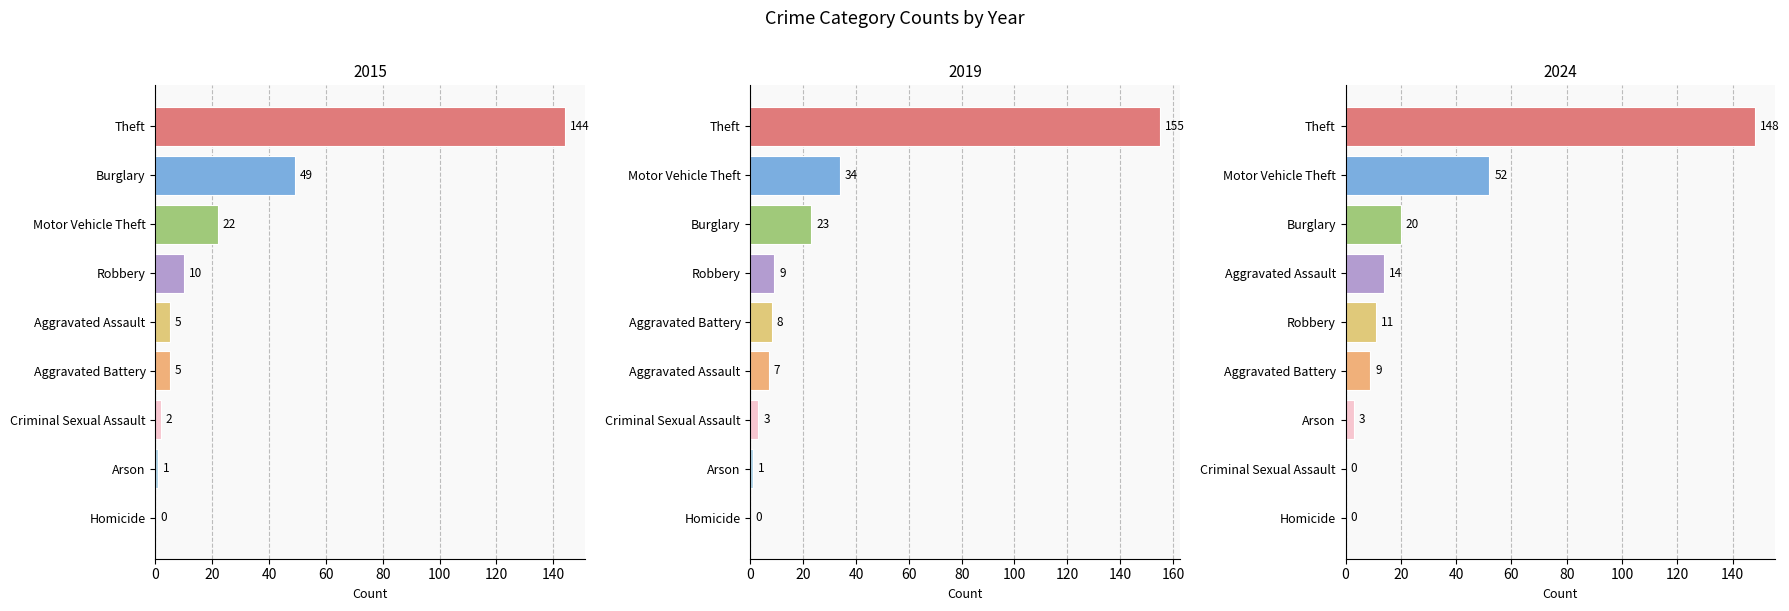

What is the average value of the 2015 series?

26